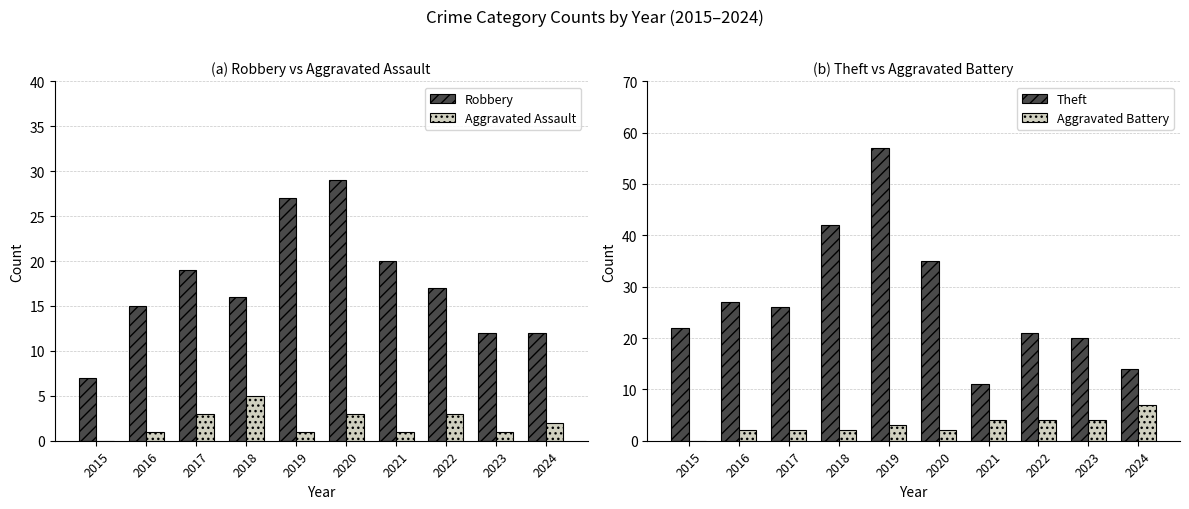

How many positive values does the Aggravated Battery series have?

9